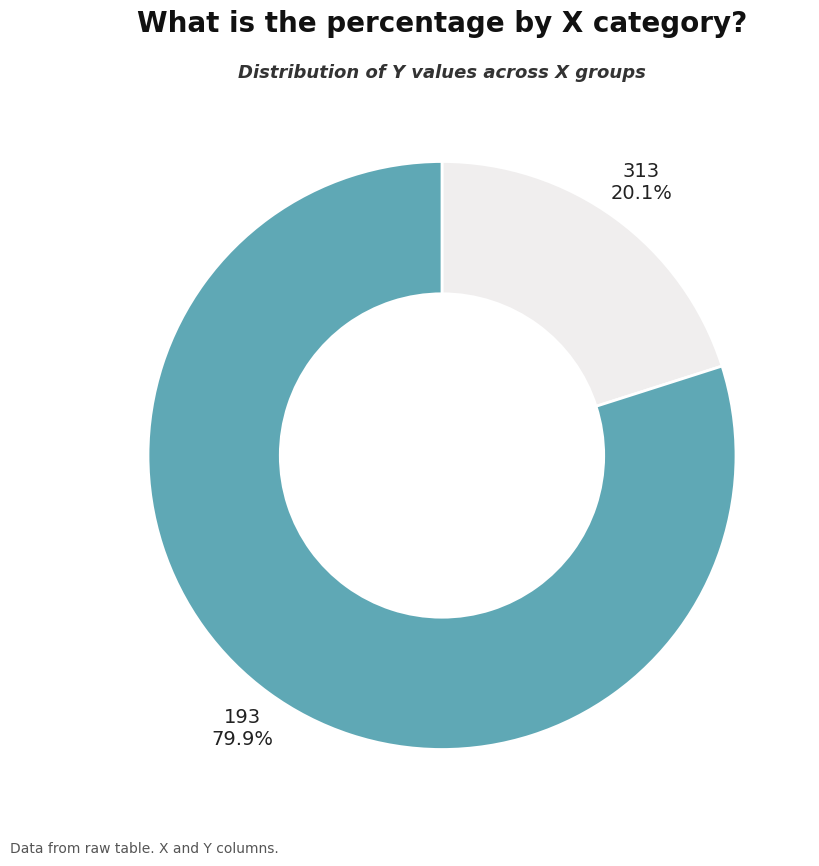

Does any single category account for the majority?

Yes